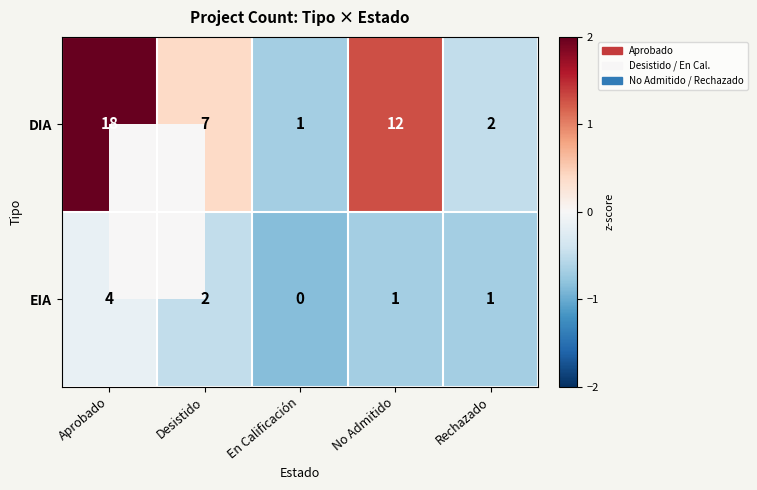

What is the greatest value displayed?

18